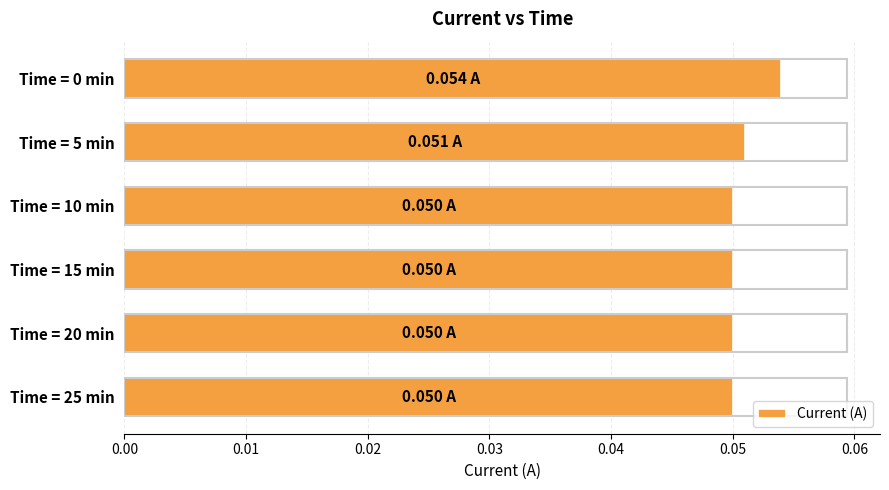

What is the sum of all values?

0.3